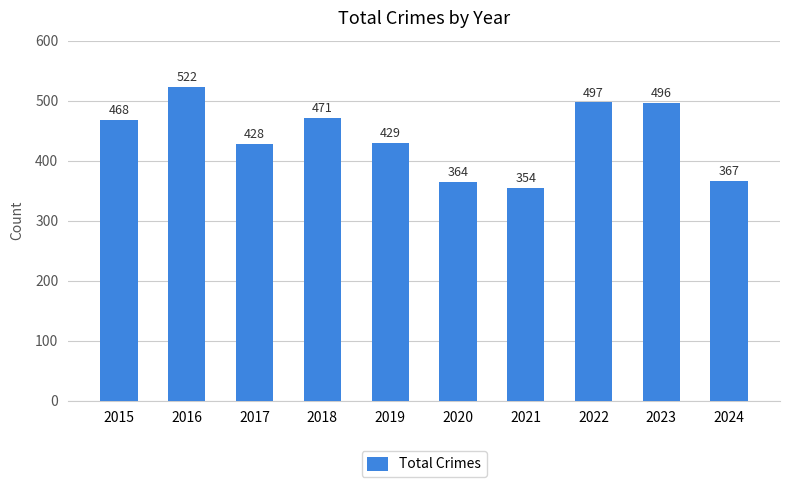

Reading left to right, list all the values displayed in this chart.

468	522	428	471	429	364	354	497	496	367